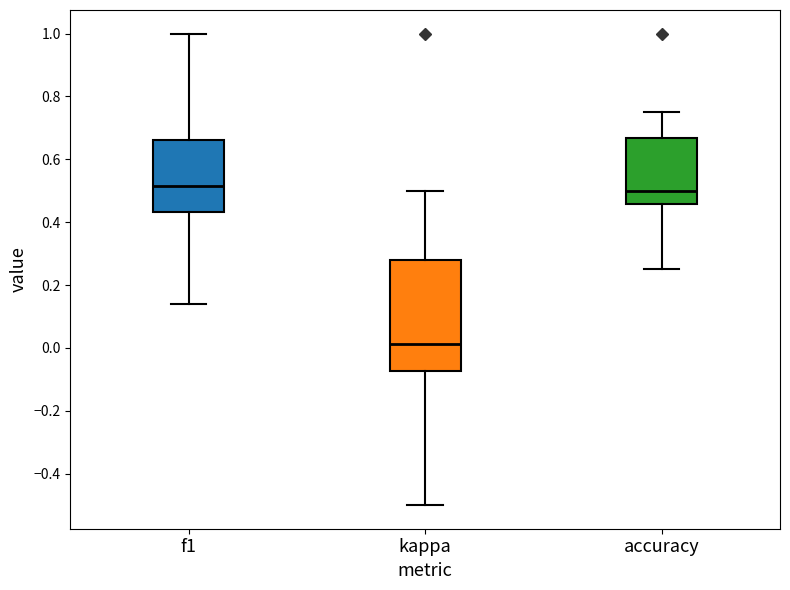

Which box has the lowest median line?

kappa